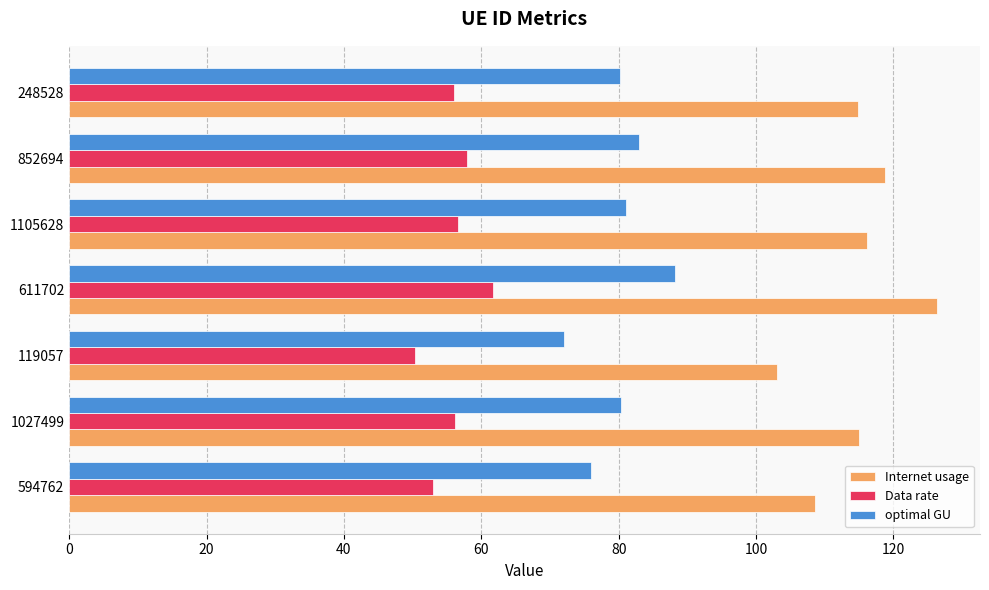

Which series has the largest range (max minus min)?

Internet usage